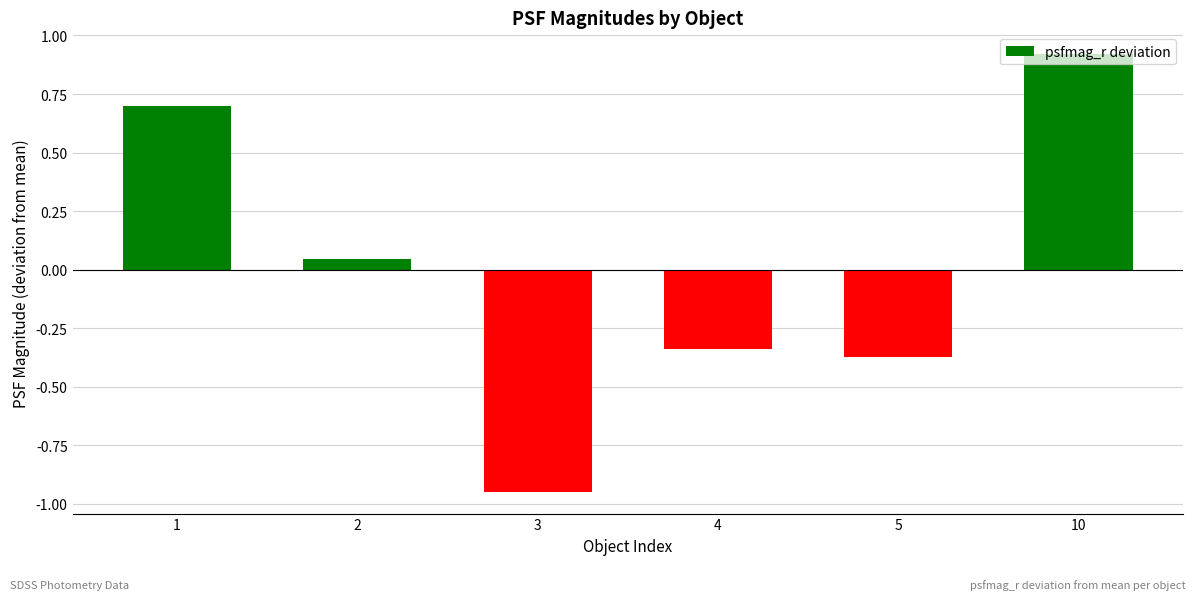

How many data points are above 0?

3